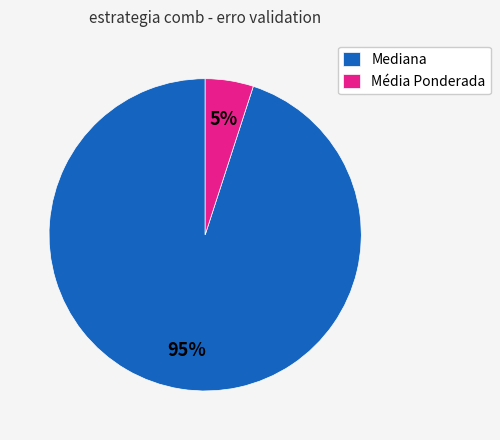

How many segments does this pie chart have?

2